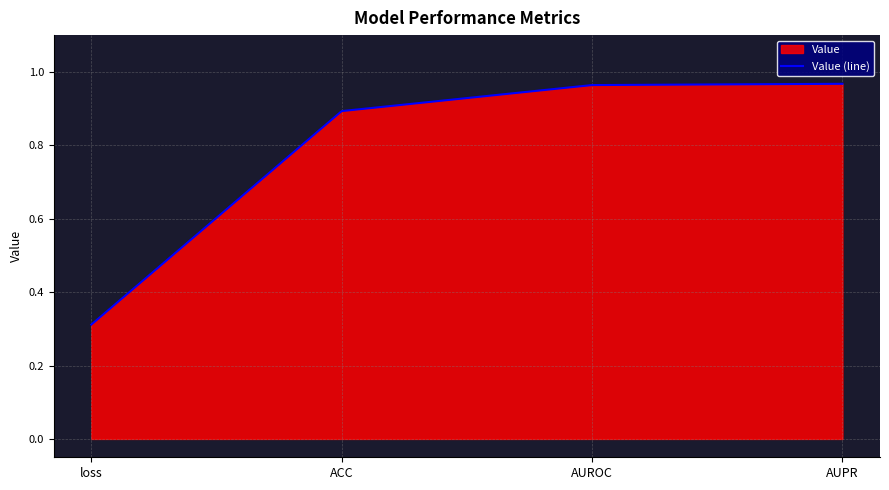

Which label corresponds to the smallest value in the chart?

loss